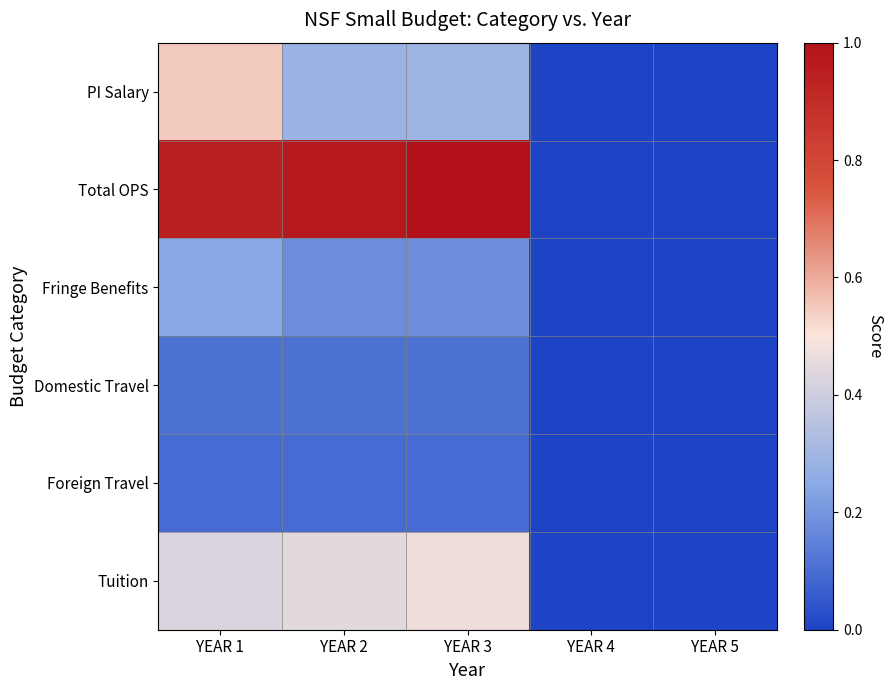

Which label corresponds to the largest value in the chart?

YEAR 3